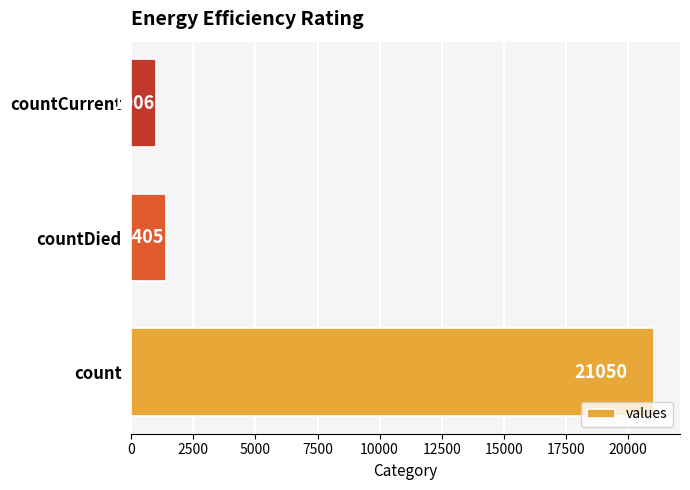

Reading bottom to top, transcribe all the data shown in this chart.

count=21050	countDied=1405	countCurrent=1006